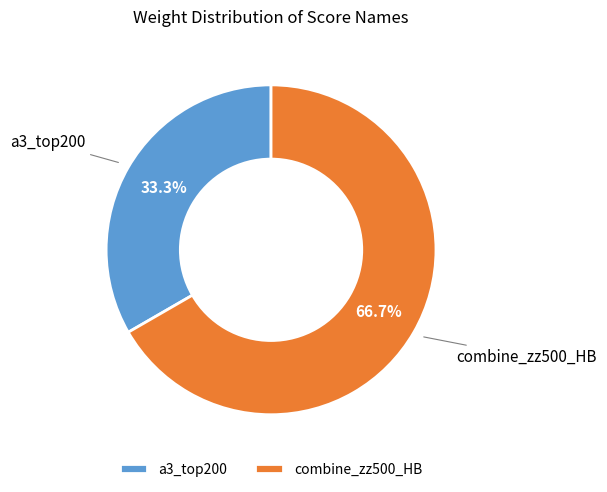

Rank the categories by value from highest to lowest.

combine_zz500_HB, a3_top200